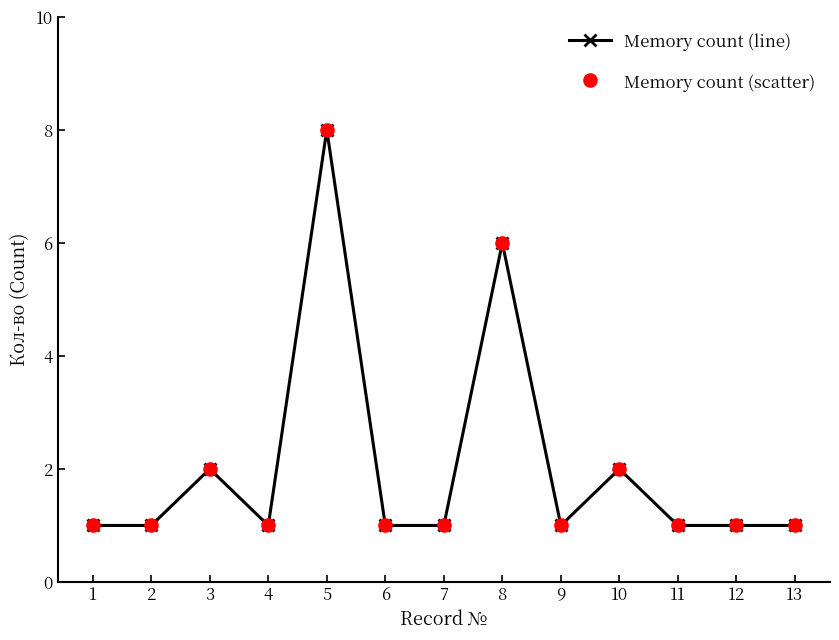

What is the maximum value shown in the chart?

8